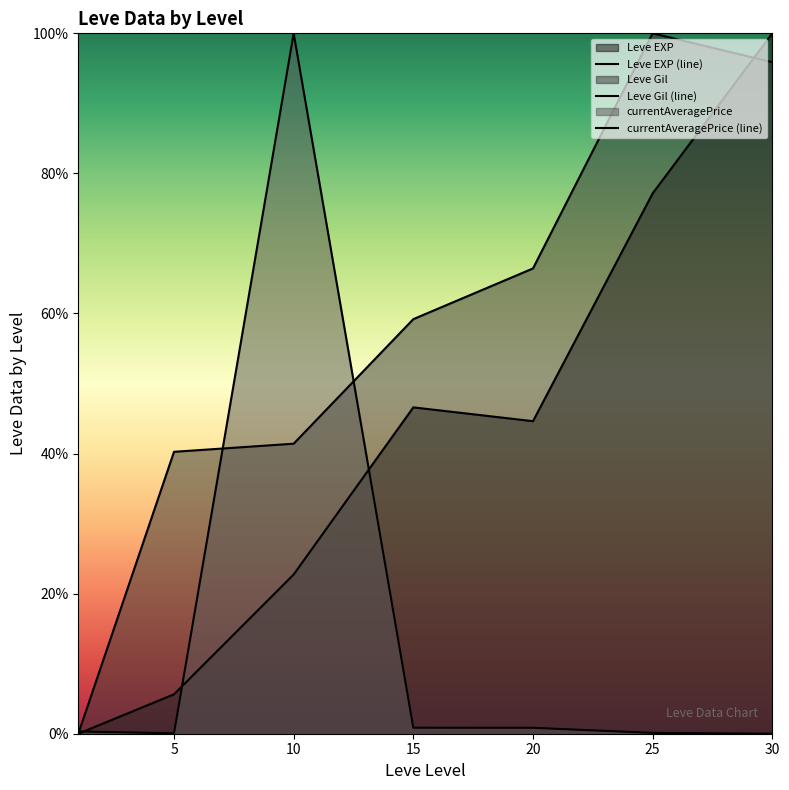

Is it true that Leve Gil (line) equals 0.7 at 20?

True